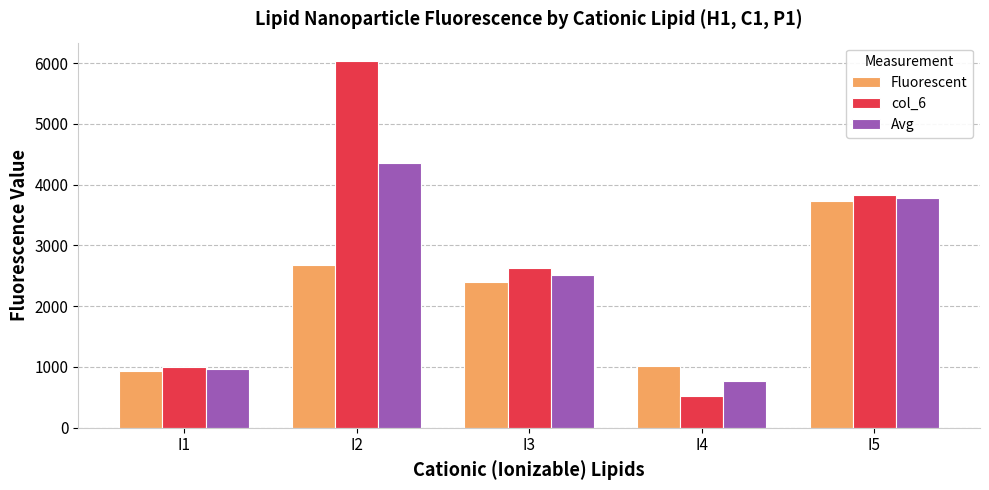

What is the minimum value for col_6?

518